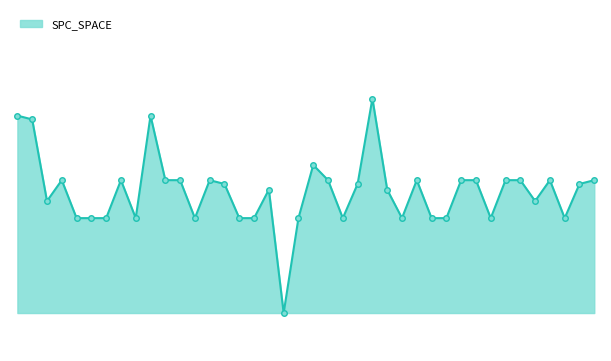

At which category does the data reach its first local valley?

2